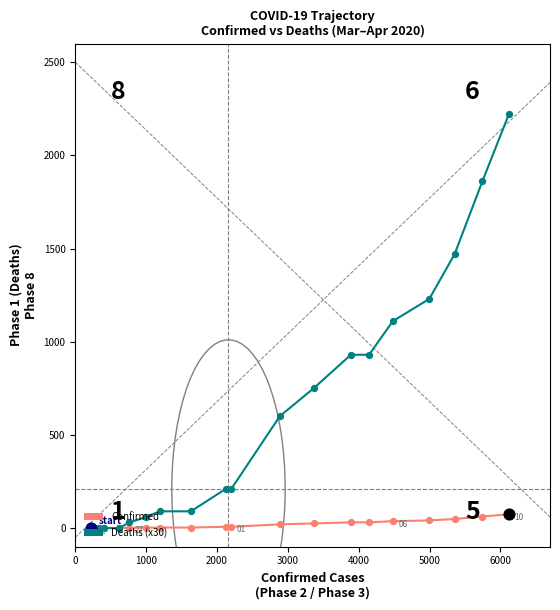

Which series has the widest spread of values?

Deaths (x30)